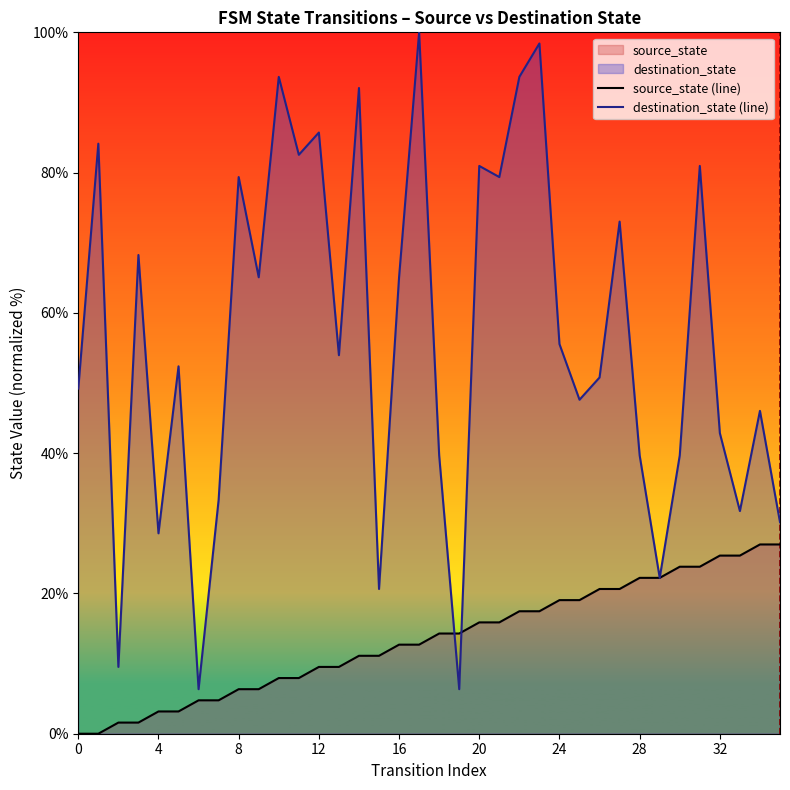

What is the value of the source_state point at the 34th from the left?

25.4